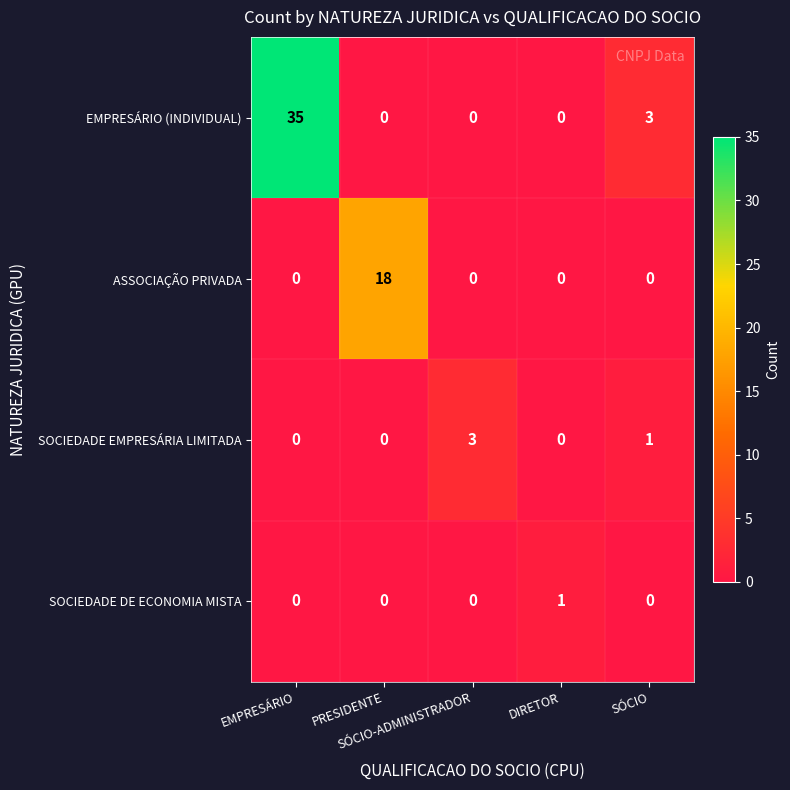

What is the maximum value shown in the chart?

35